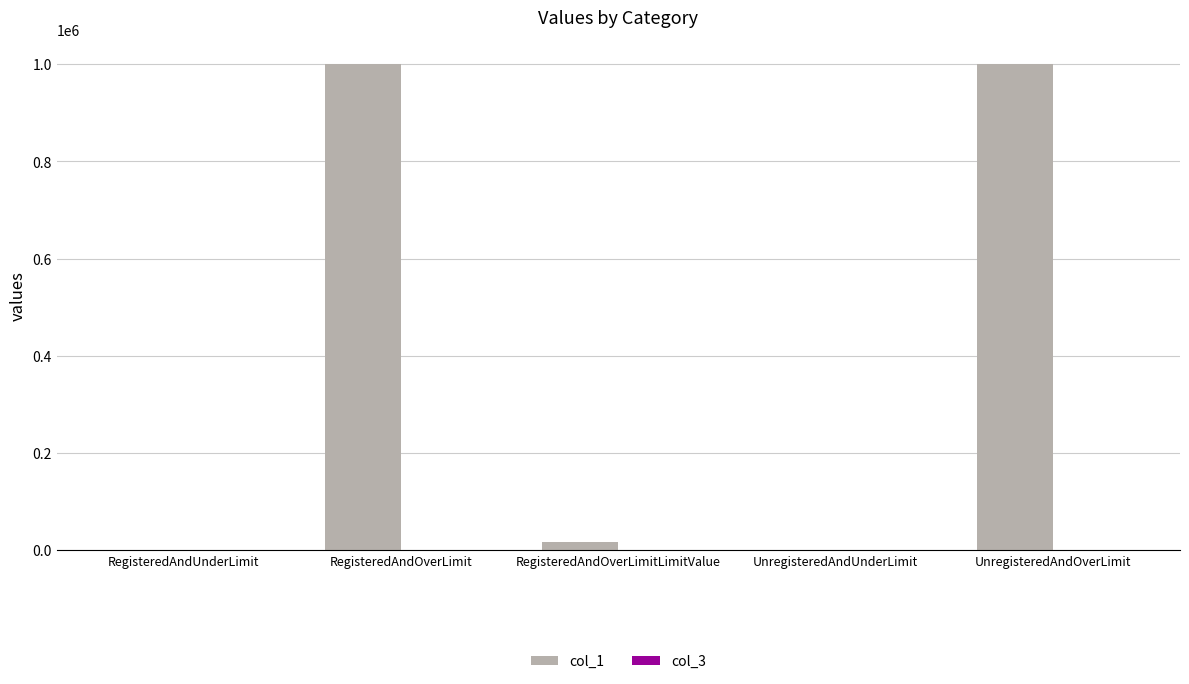

Is it true that col_1 equals 1469392 at RegisteredAndOverLimit?

False